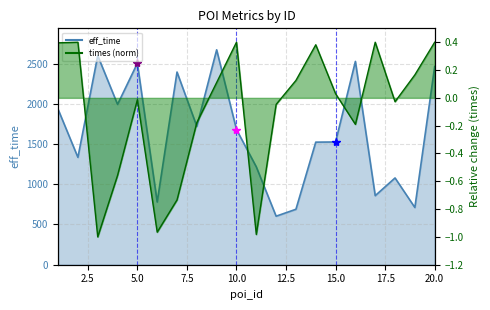

What is the difference between the times values at 7 and 9?

0.8